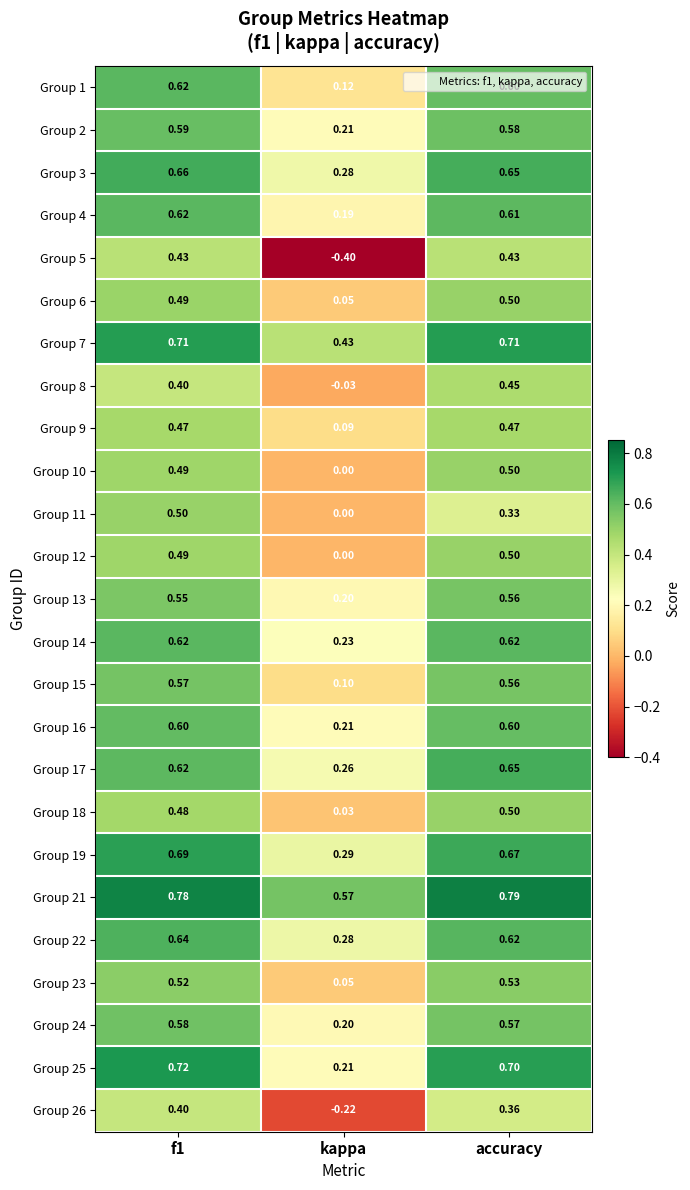

Which label corresponds to the smallest value in the chart?

kappa